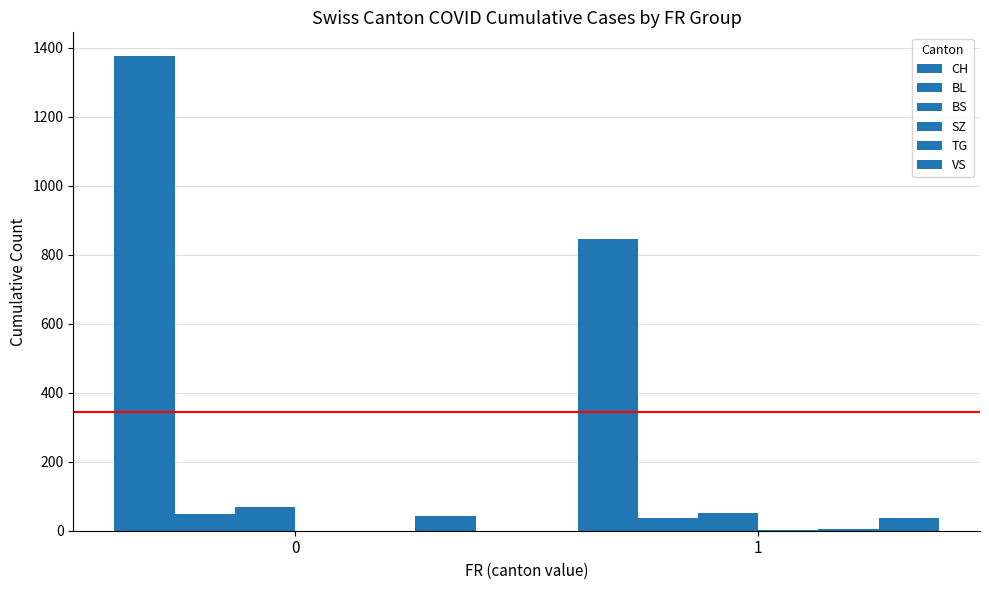

List the labels in order of SZ value, smallest first.

0, 1